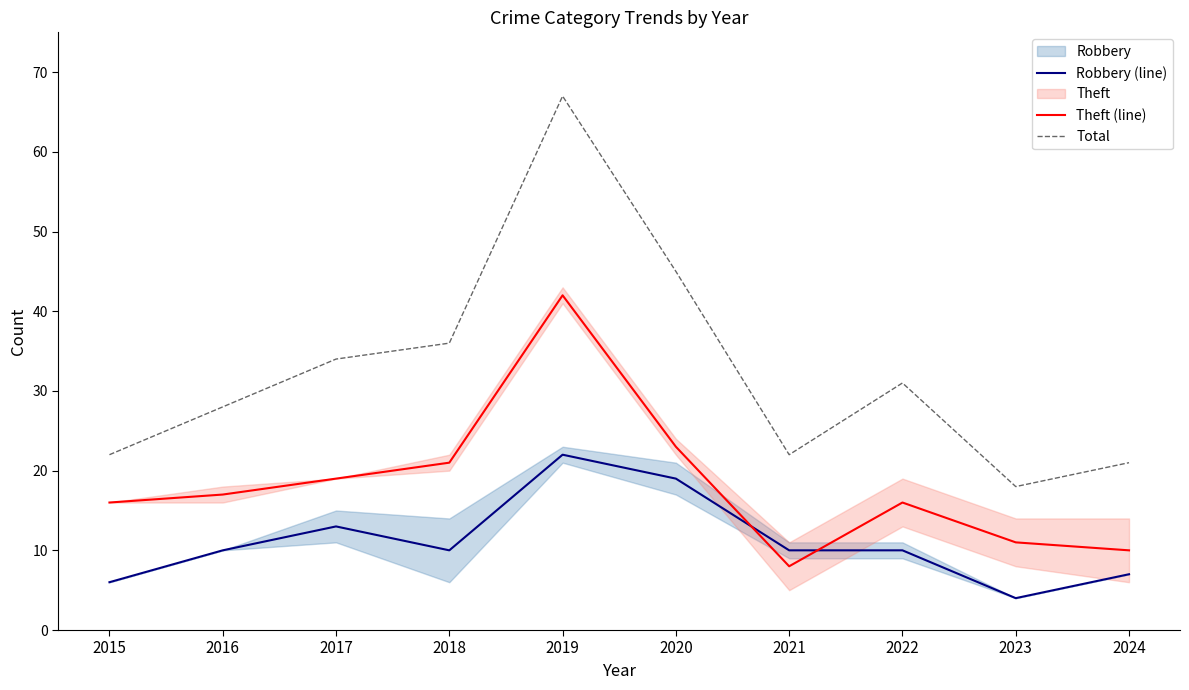

True or false: Theft (line) and Total cross at least once.

False